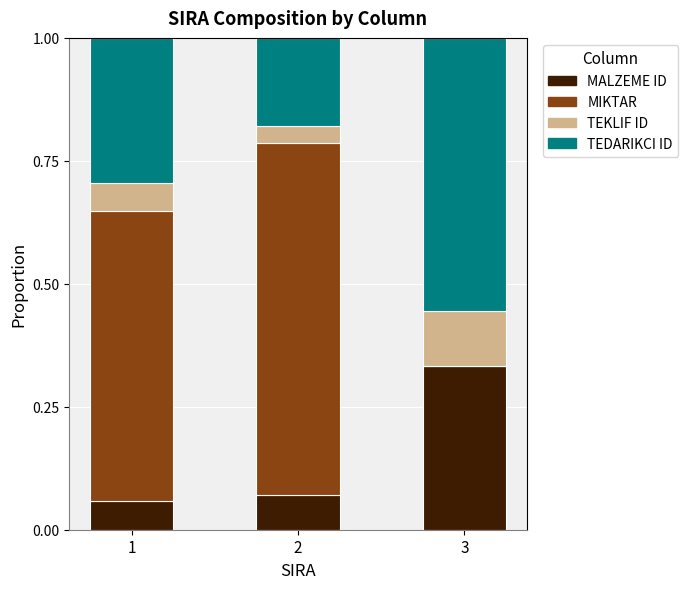

At which label does MALZEME ID reach its peak?

3